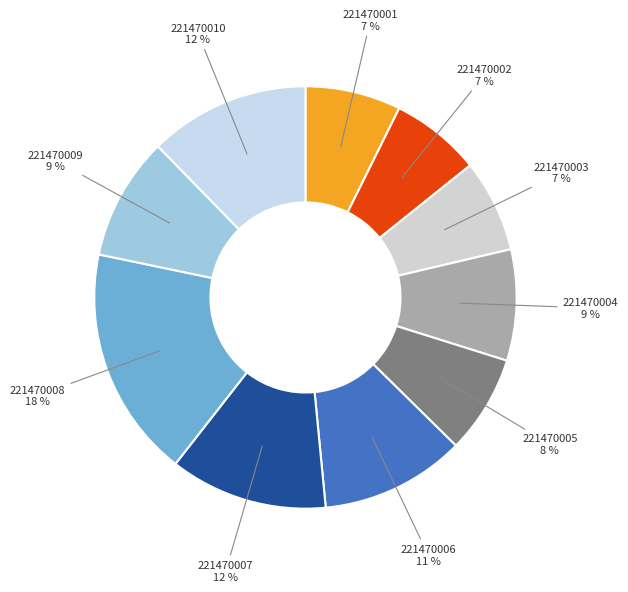

What is the ratio of the value at 221470007 to the value at 221470002?

1.7